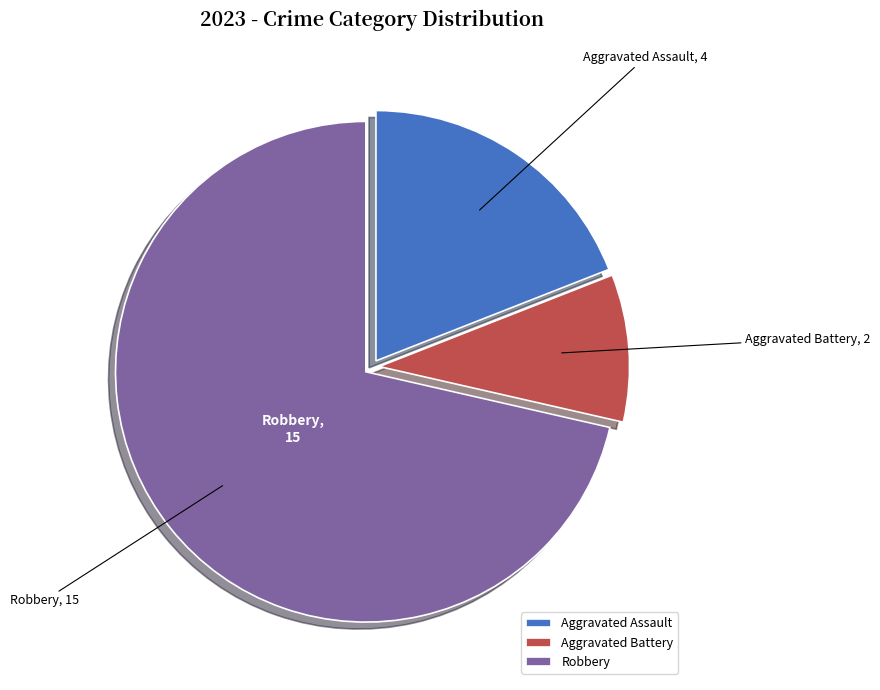

What is the majority slice?

Robbery